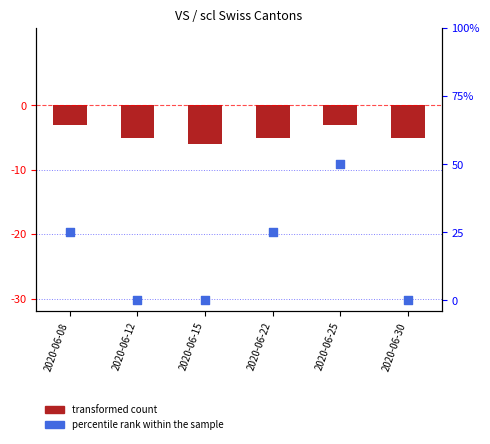

Is the value of percentile rank at 2020-06-30 greater than the value of transformed count (CH) at 2020-06-30?

Yes